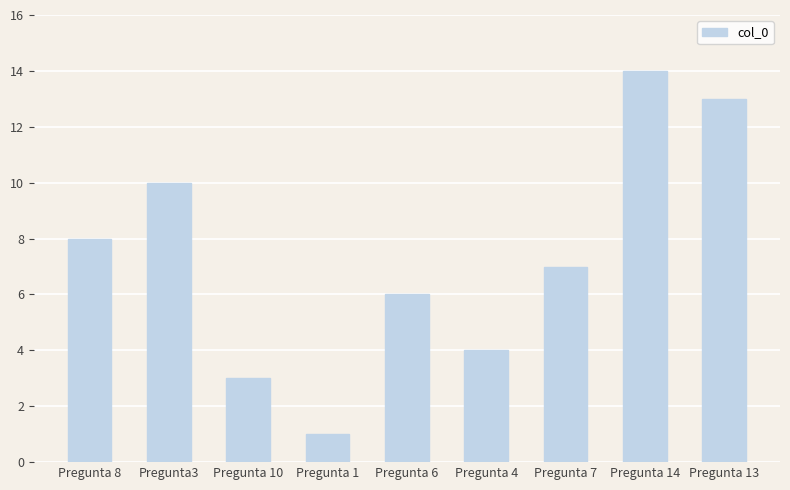

Reading right to left, transcribe all the data shown in this chart.

Pregunta 13=13	Pregunta 14=14	Pregunta 7=7	Pregunta 4=4	Pregunta 6=6	Pregunta 1=1	Pregunta 10=3	Pregunta3=10	Pregunta 8=8